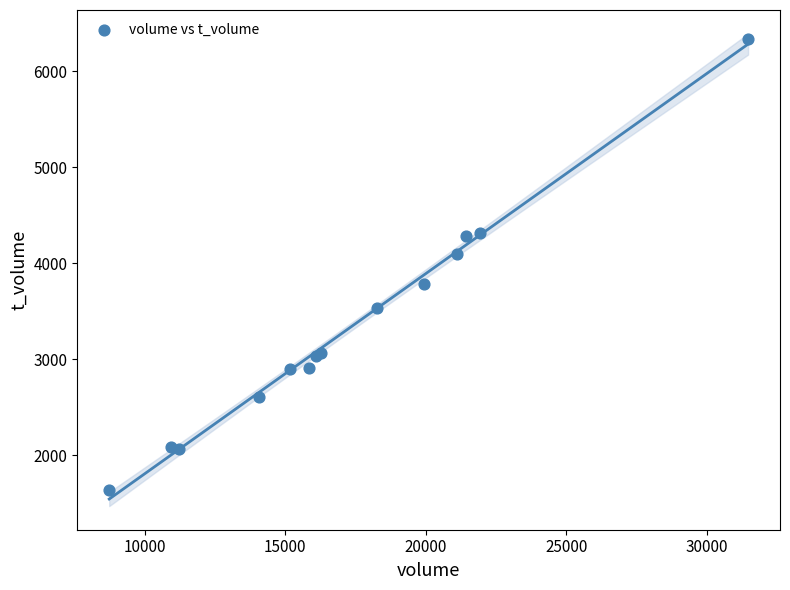

What Y value in the scatter plot is closest to 3987?

4094